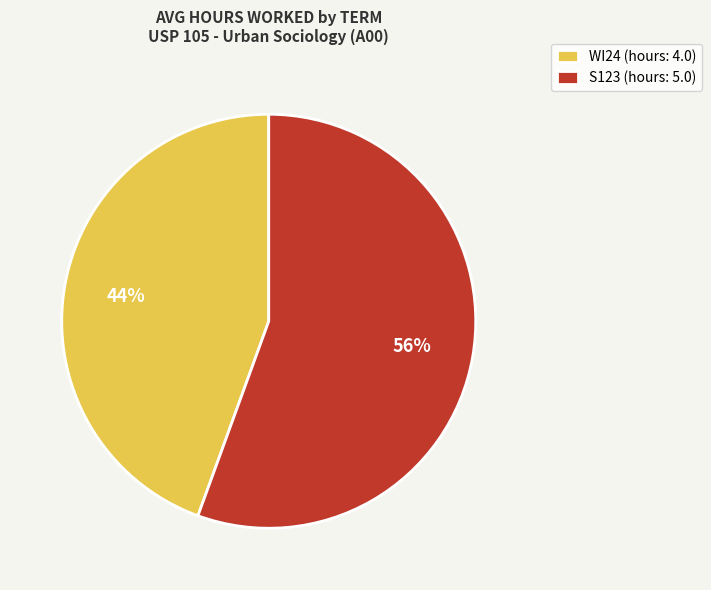

Is it true that WI24 is 44% of the pie?

True